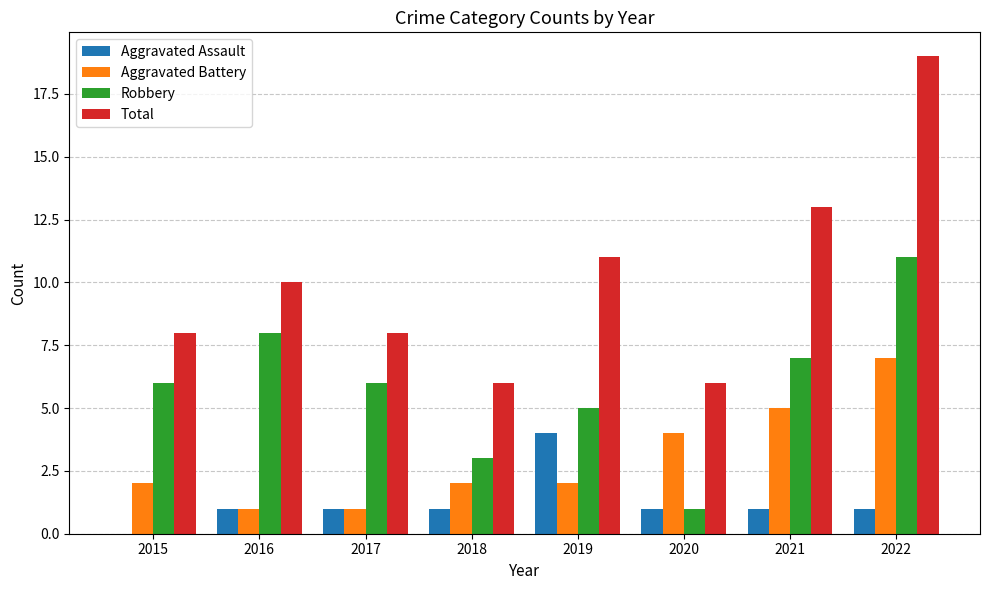

What is the difference between the Robbery values at 2021 and 2020?

6